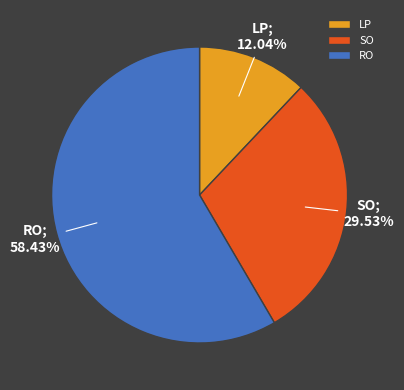

How many segments does this pie chart have?

3